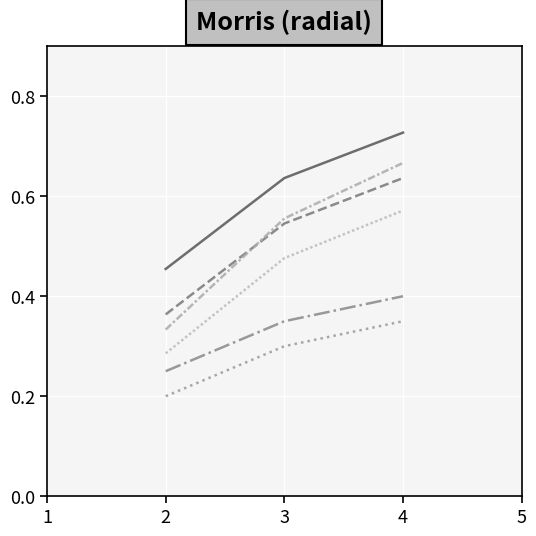

Reading left to right, what are all the values shown in this chart?

TeamCheck col1: 0.5	0.6	0.7
TeamCheck col2: 0.4	0.5	0.6
LoseCheck col1: 0.2	0.3	0.4
LoseCheck col2: 0.2	0.3	0.3
WinCheck col1: 0.3	0.6	0.7
WinCheck col2: 0.3	0.5	0.6